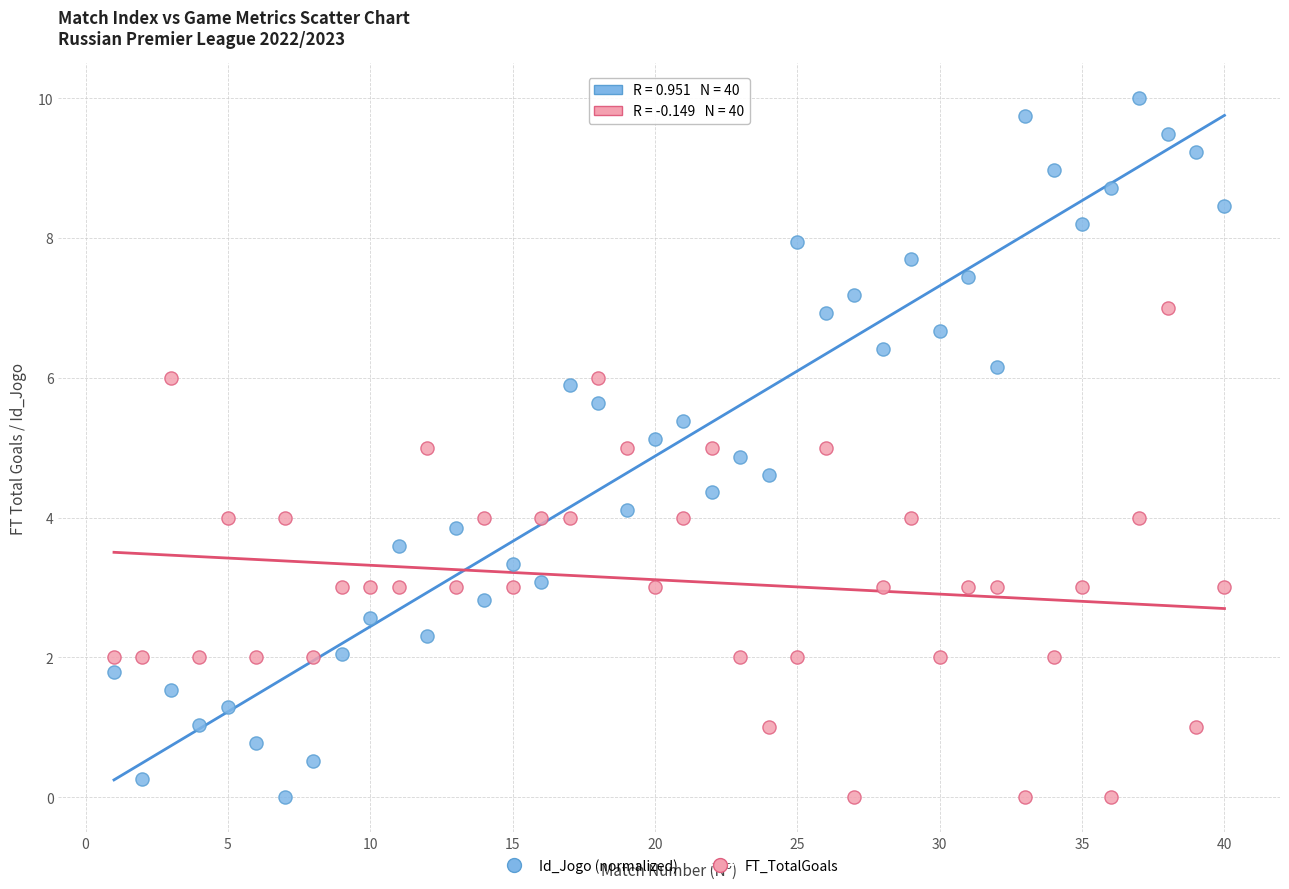

What is the X range (max minus min) for the scatter plot?

39.0